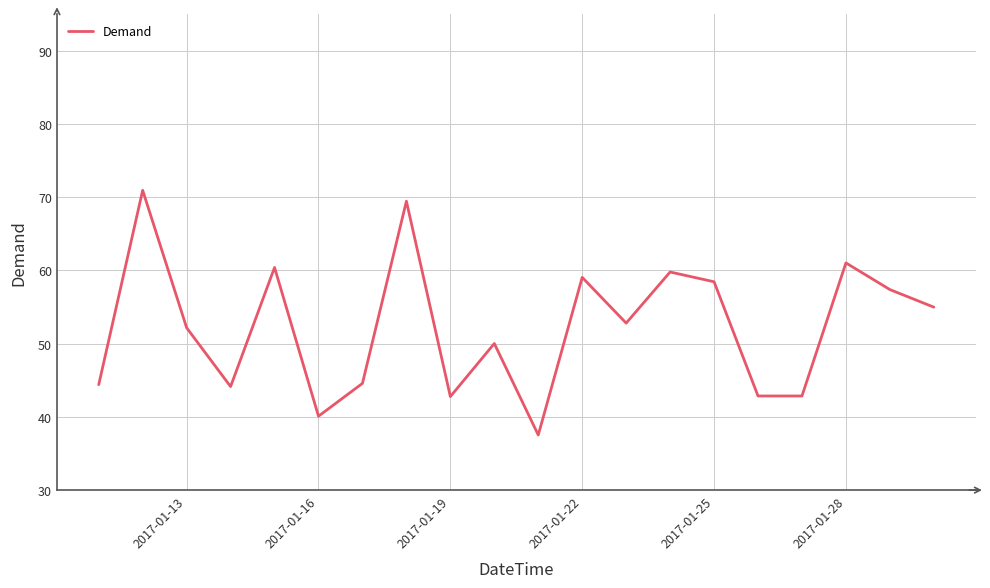

What is the difference between the maximum and minimum values?

33.4